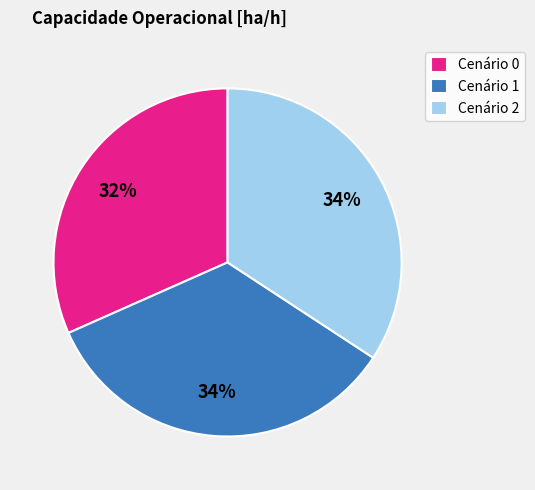

Count the number of slices in the pie.

3